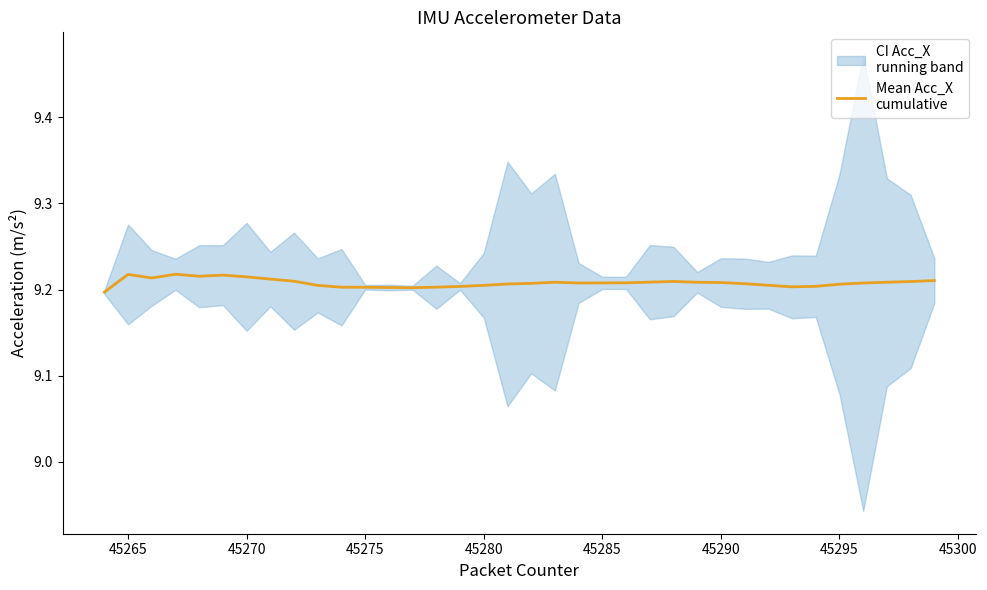

Does the chart display data point markers on the line(s)?

No